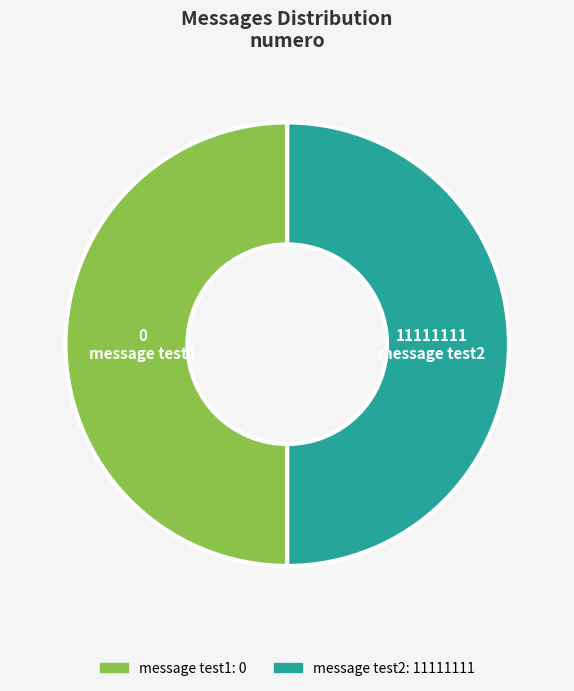

What is the ratio of the value at message test1 to the value at message test2?

1.0